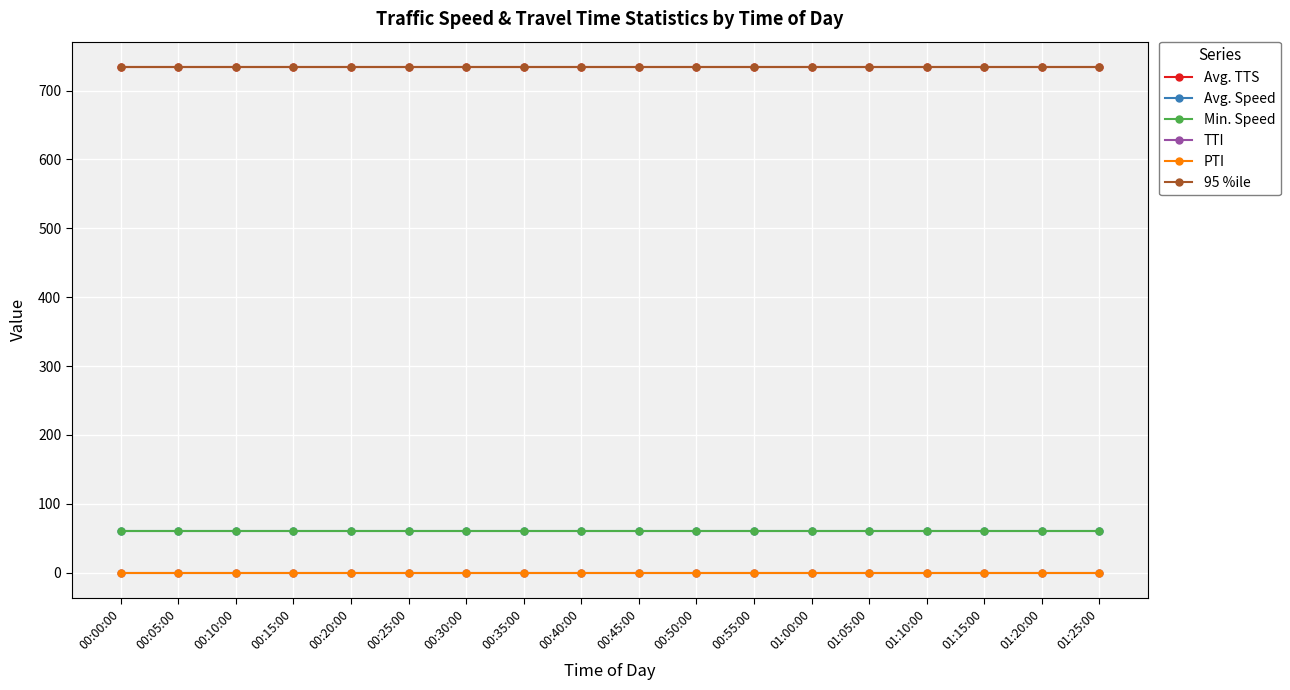

Rank the categories by 95 %ile value from highest to lowest.

00:00:00, 00:05:00, 00:10:00, 00:15:00, 00:20:00, 00:25:00, 00:30:00, 00:35:00, 00:40:00, 00:45:00, 00:50:00, 00:55:00, 01:00:00, 01:05:00, 01:10:00, 01:15:00, 01:20:00, 01:25:00